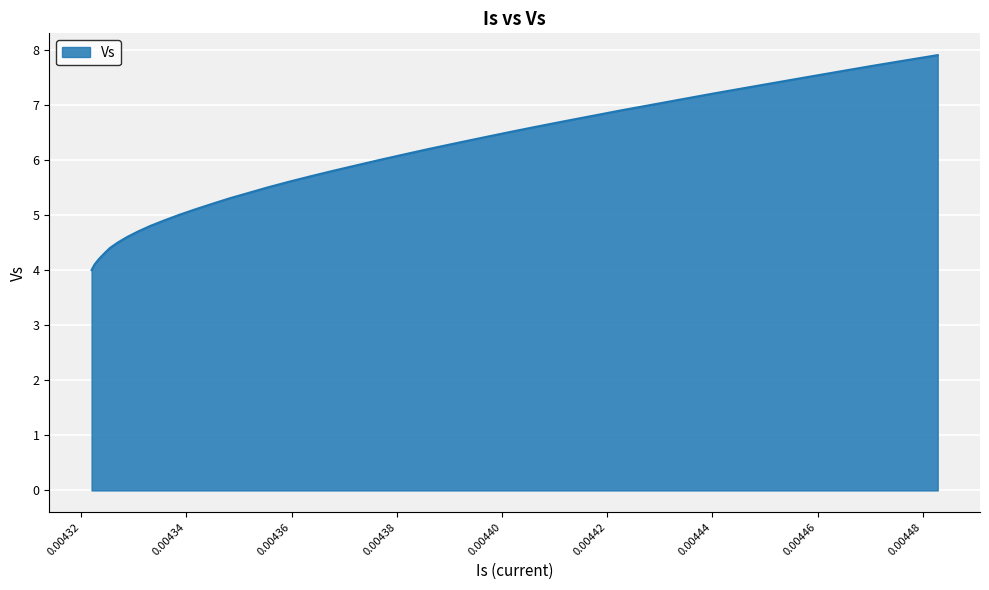

What is the greatest value displayed?

7.9